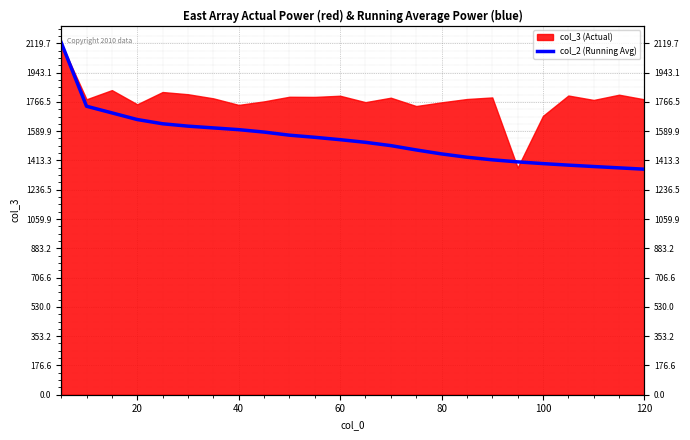

What is the sum of the values at 23 and 0?

3485.2